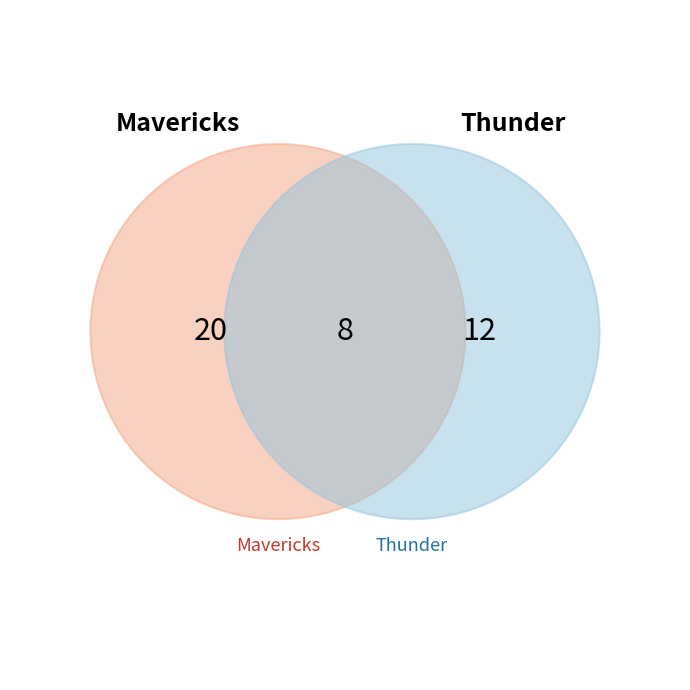

What is the total percentage of Thunder and Mavericks?

100.0%